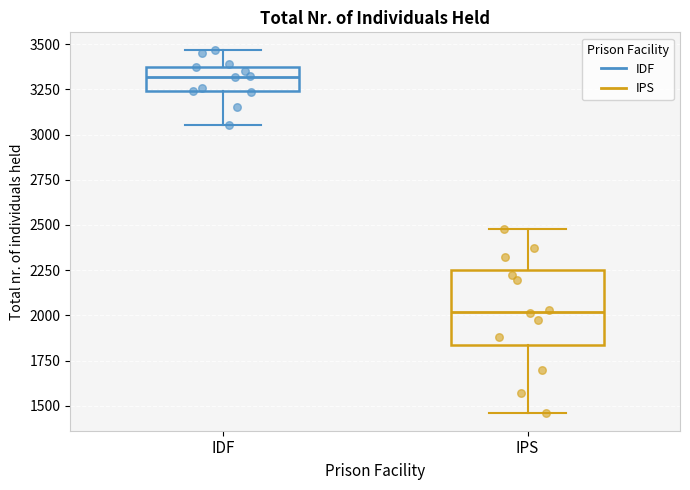

Which box is the tallest, from its lower edge to its upper edge?

IPS